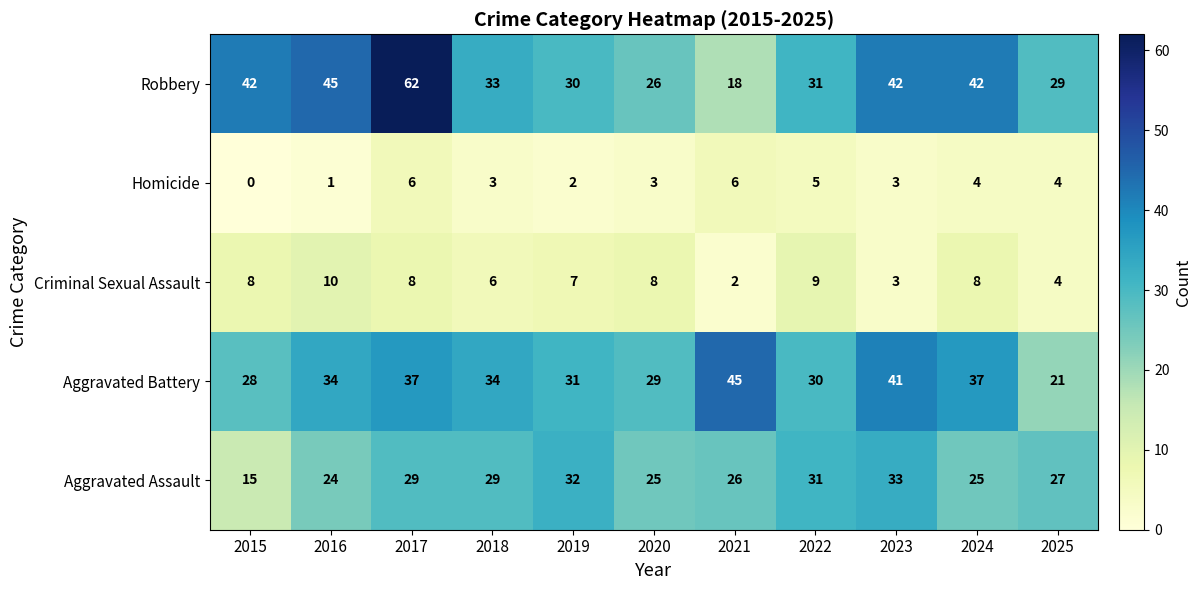

Which series has the largest range (max minus min)?

Robbery